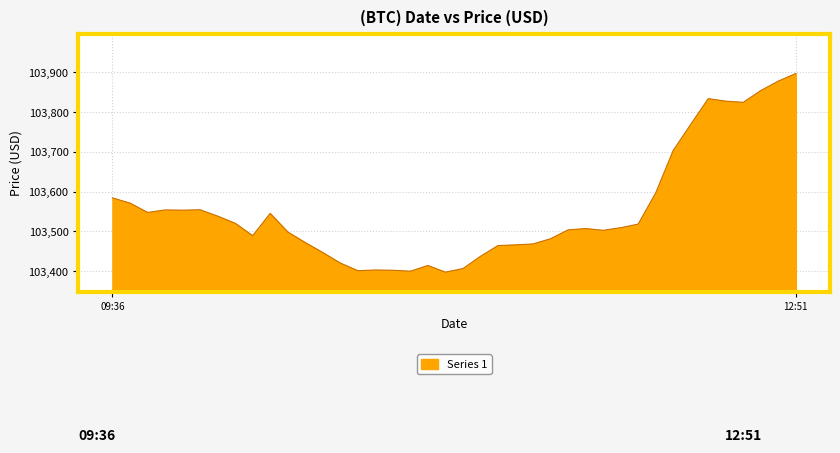

Does the chart have visible grid lines?

Yes